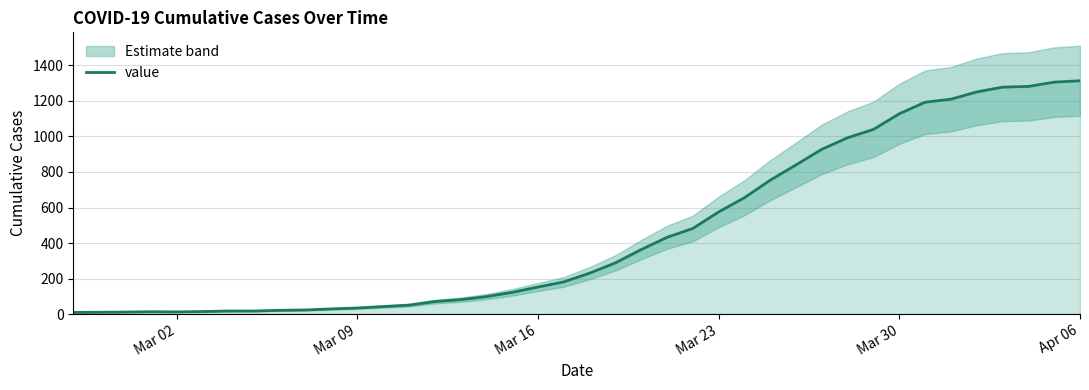

The chart shows a value of 1559 at 31. True or false?

False